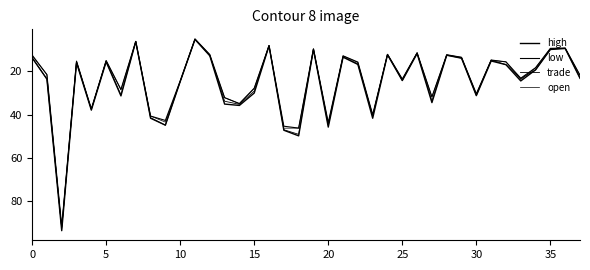

How many lines are shown in the chart?

4